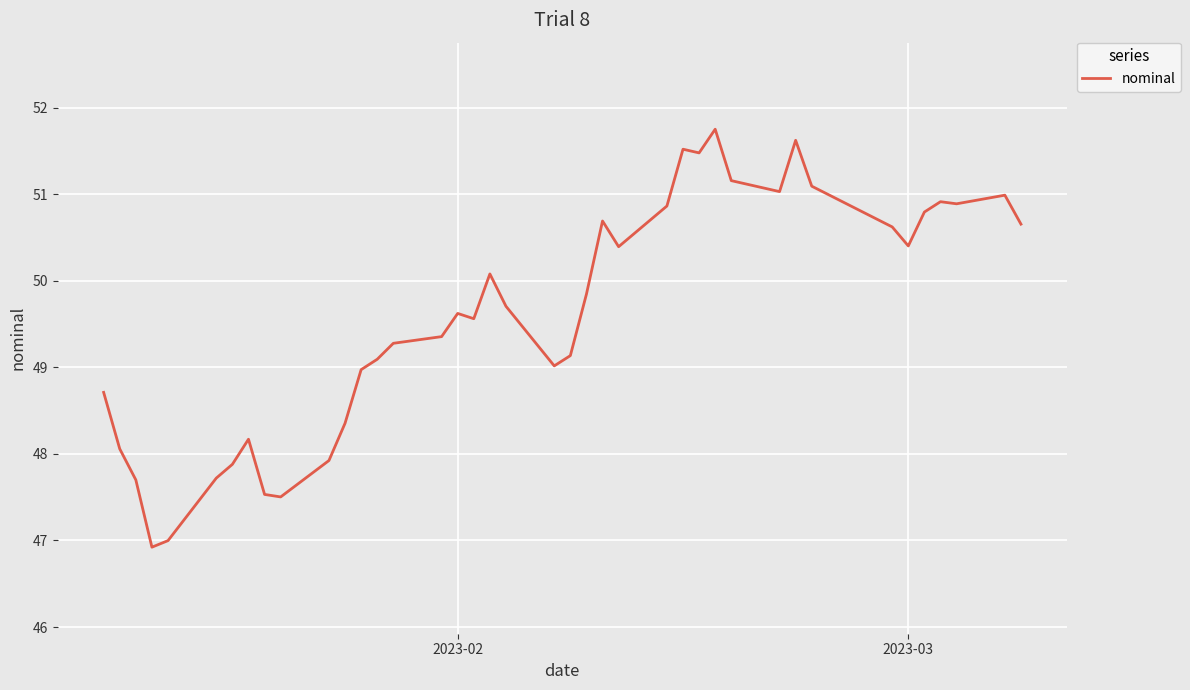

What is the difference between the maximum and minimum values?

4.8